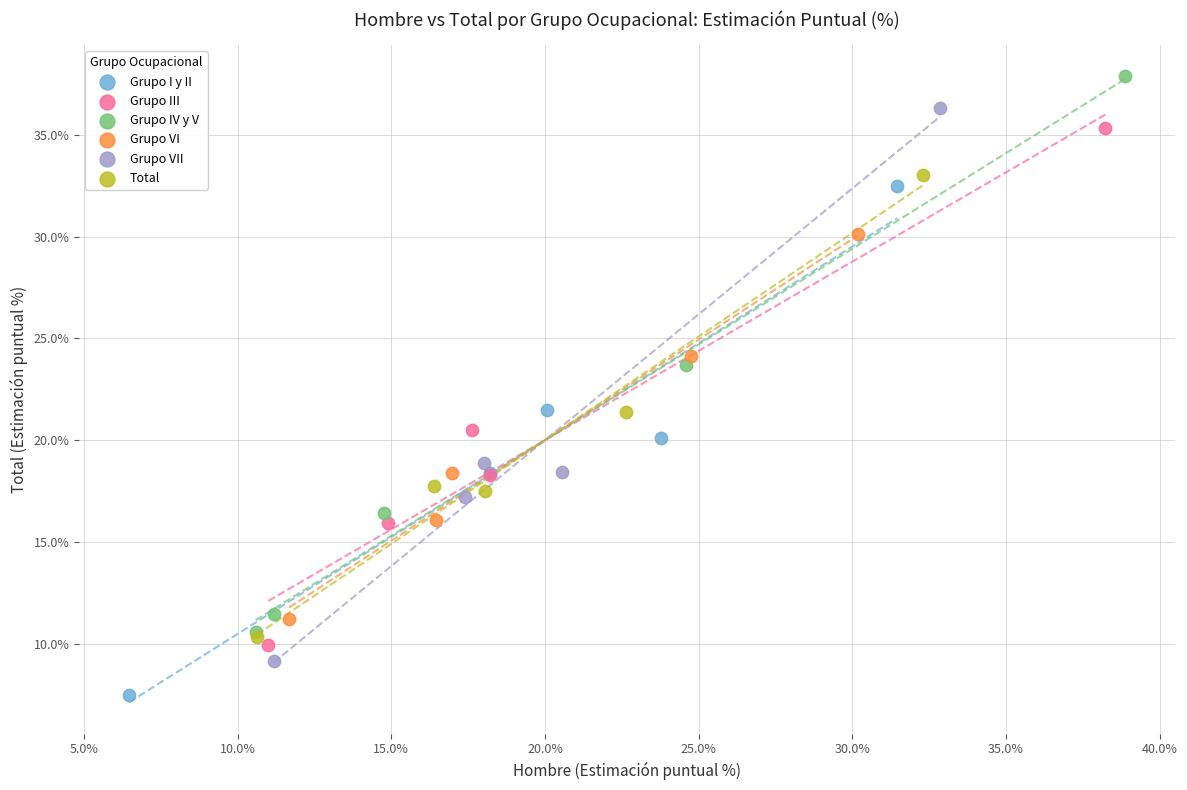

Which series reaches the minimum Y coordinate?

Grupo I y II